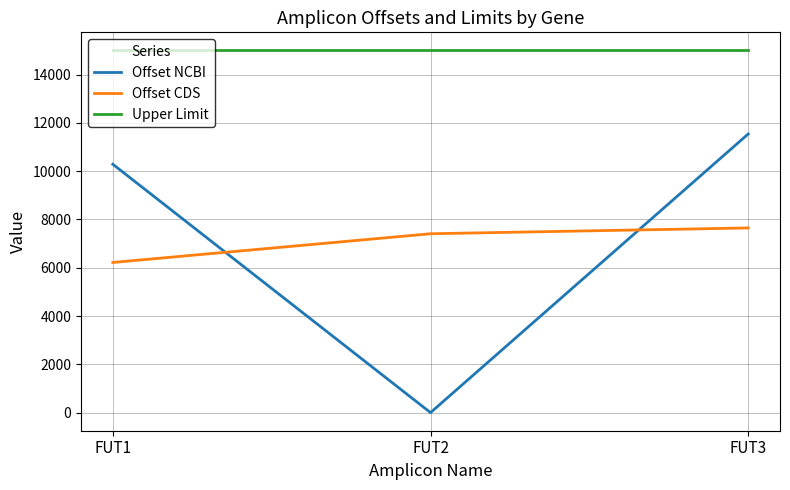

At which category is the sum across all series the highest?

FUT3